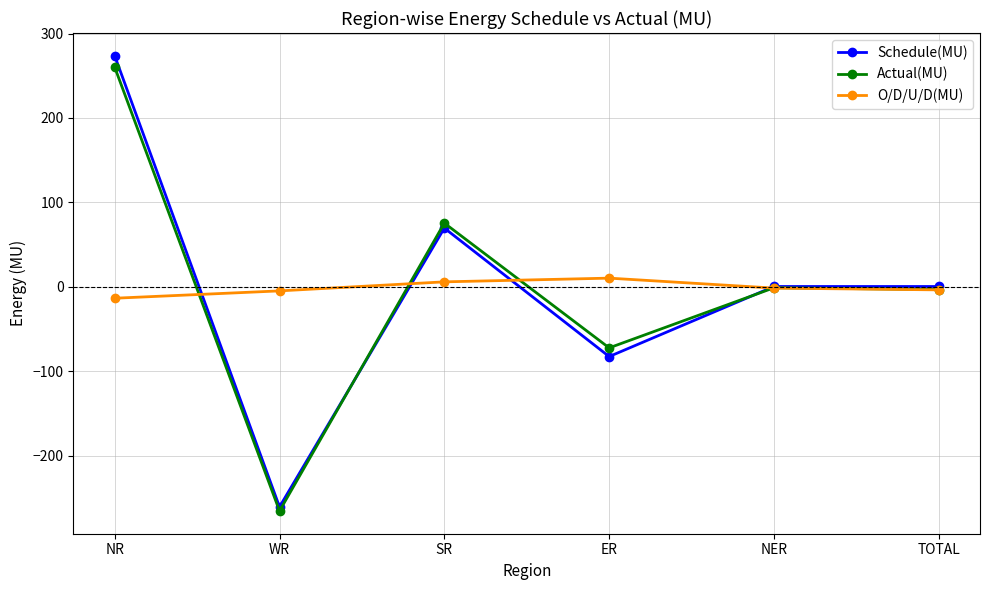

What is the lowest value of the O/D/U/D(MU) series?

-13.5